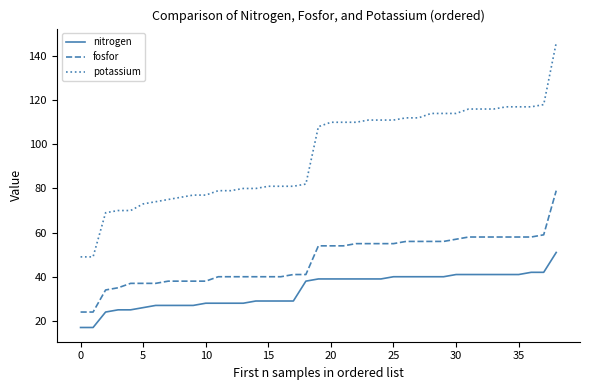

Rank the series by their average value, from highest to lowest.

potassium, fosfor, nitrogen